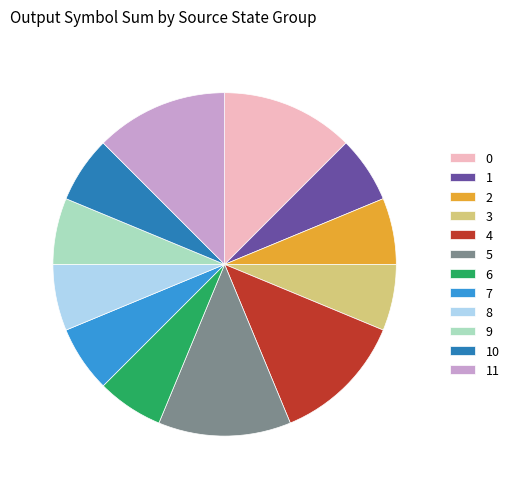

How many segments does this pie chart have?

12